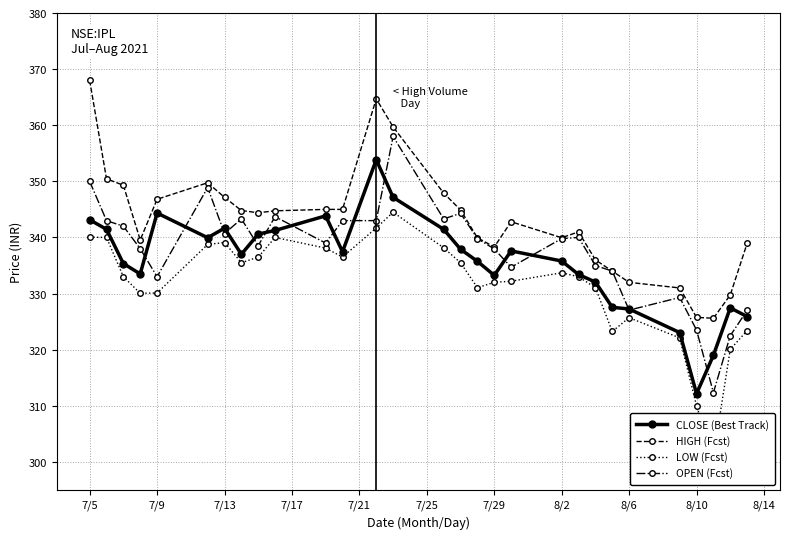

True or false: HIGH (Fcst) has more than 0 interior local peaks.

True